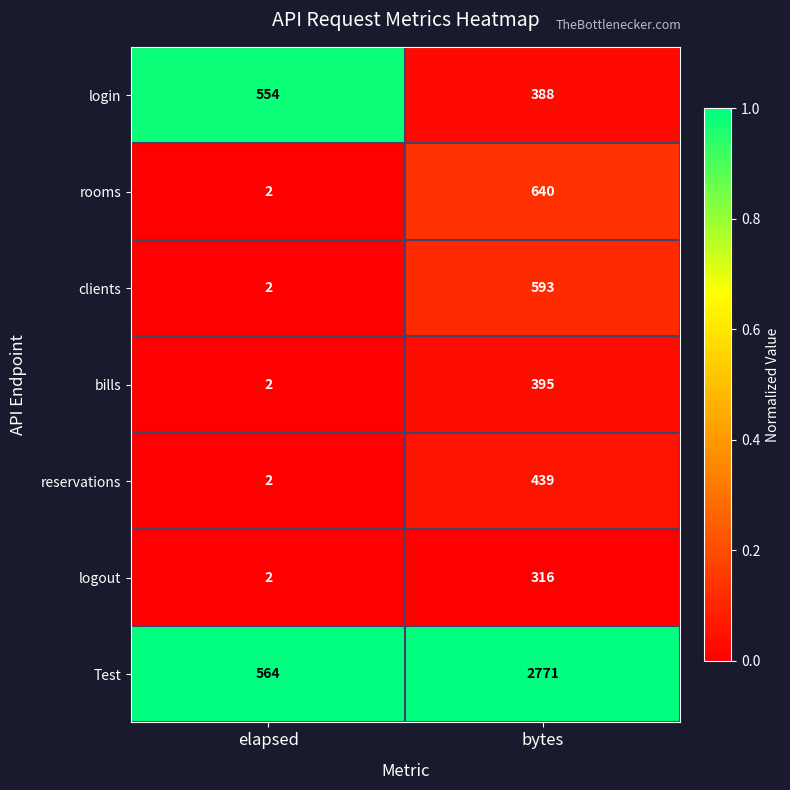

Reading left to right, what are all the values shown in this chart?

login: 554	388
rooms: 2	640
clients: 2	593
bills: 2	395
reservations: 2	439
logout: 2	316
Test: 564	2771